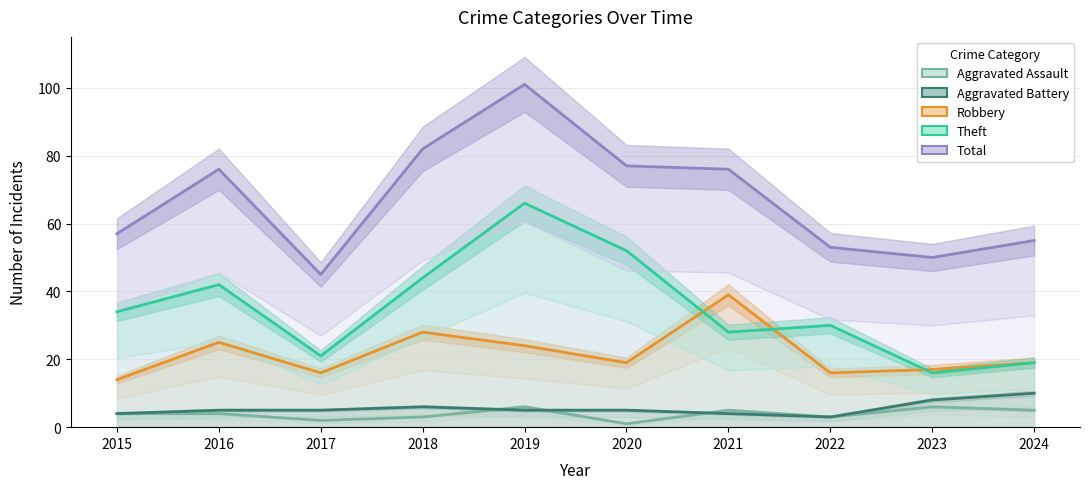

The value of Theft at 2022 is 48. True or false?

False